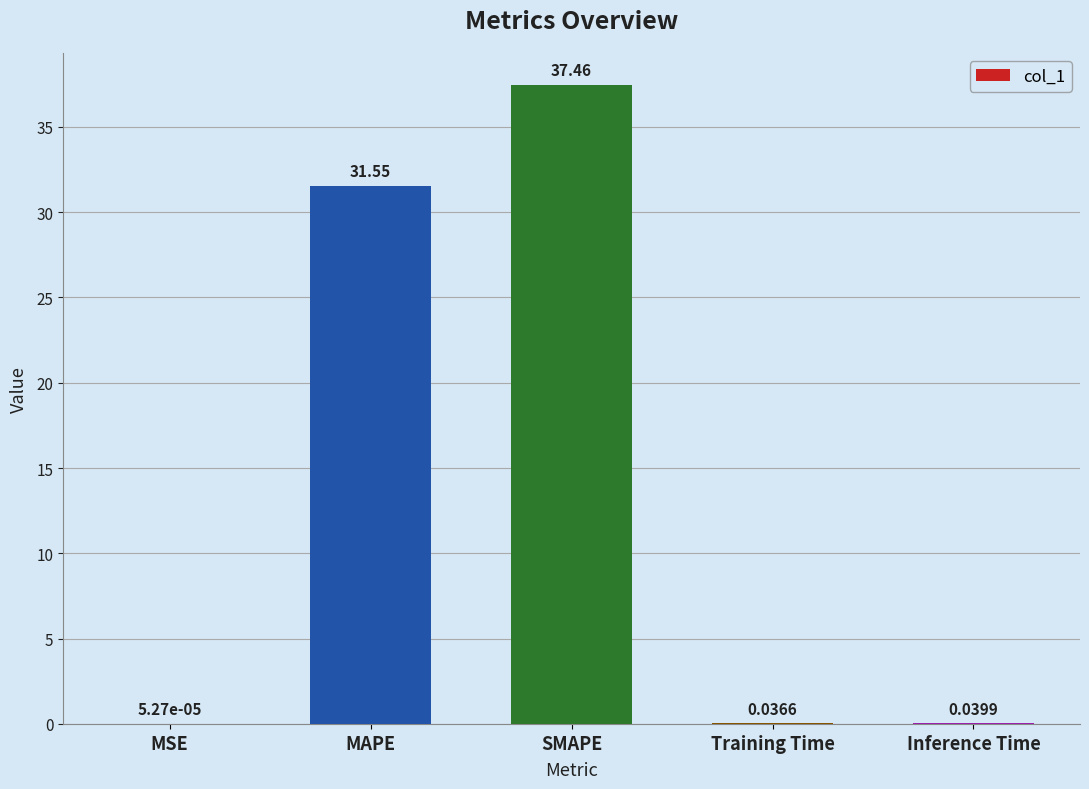

At which label is the value closest to 18?

MAPE